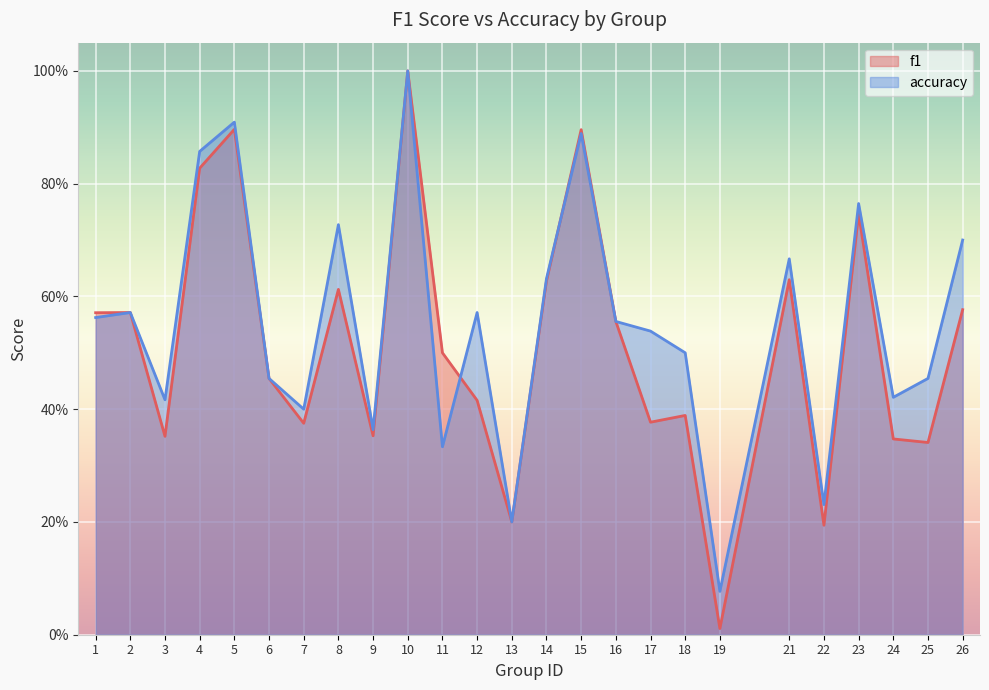

Count the number of data series in this chart.

2